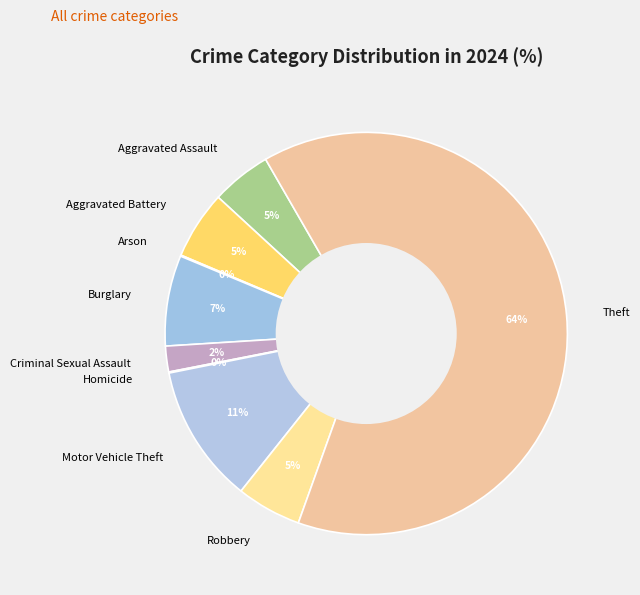

To the nearest percent, what is the difference between the Aggravated Assault and Burglary slice percentages?

2%